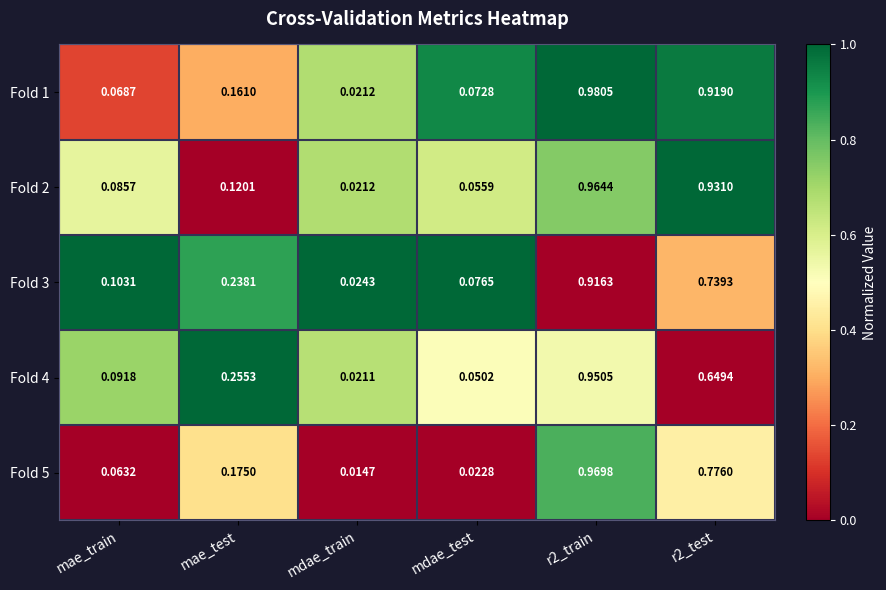

Which label corresponds to the largest value in the chart?

r2_train